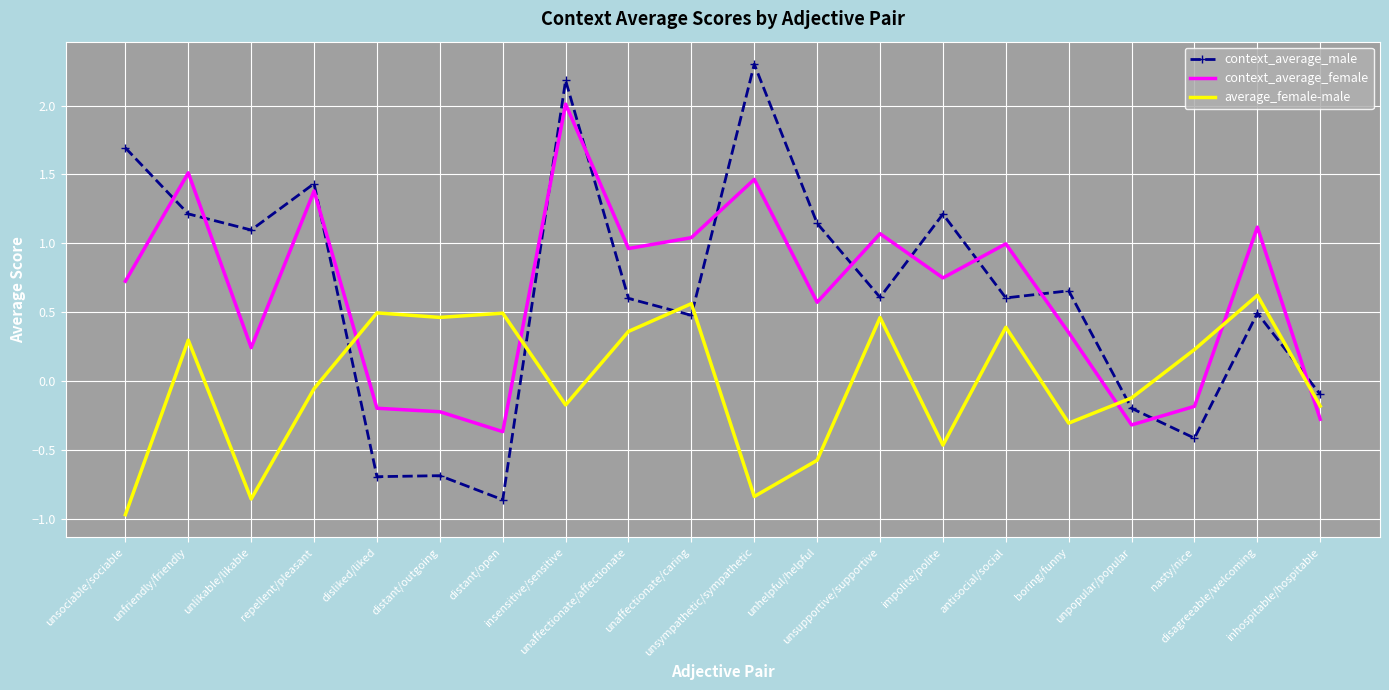

Which series has the widest spread of values?

context_average_male